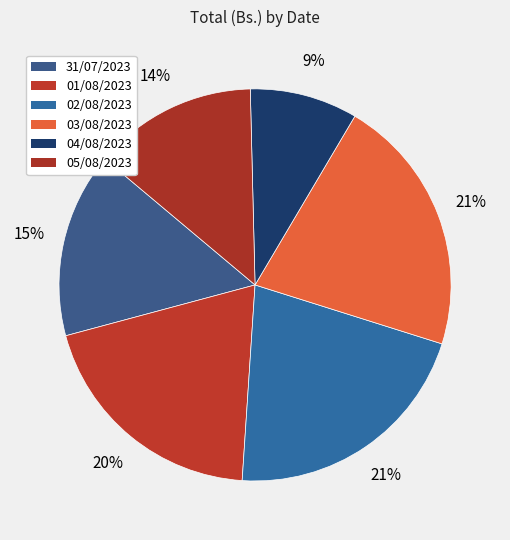

How many segments does this pie chart have?

6